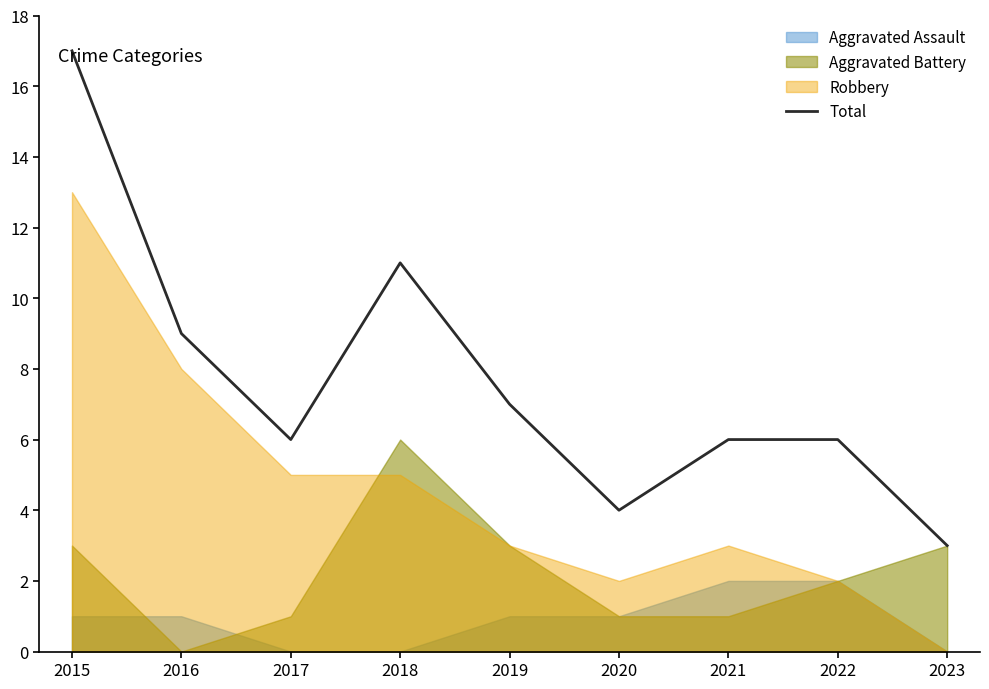

What is the sum of all values?

69